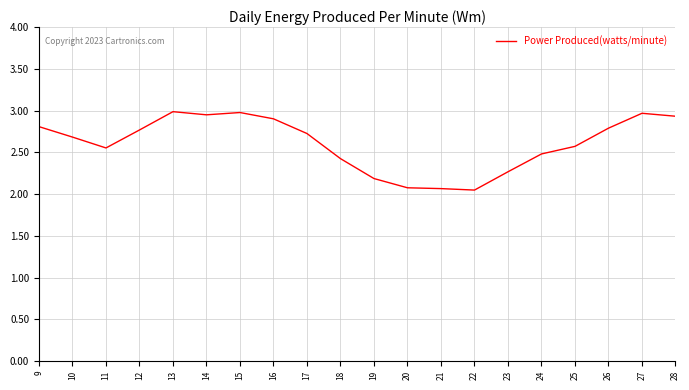

The chart shows a value of 2.8 at 26. True or false?

True